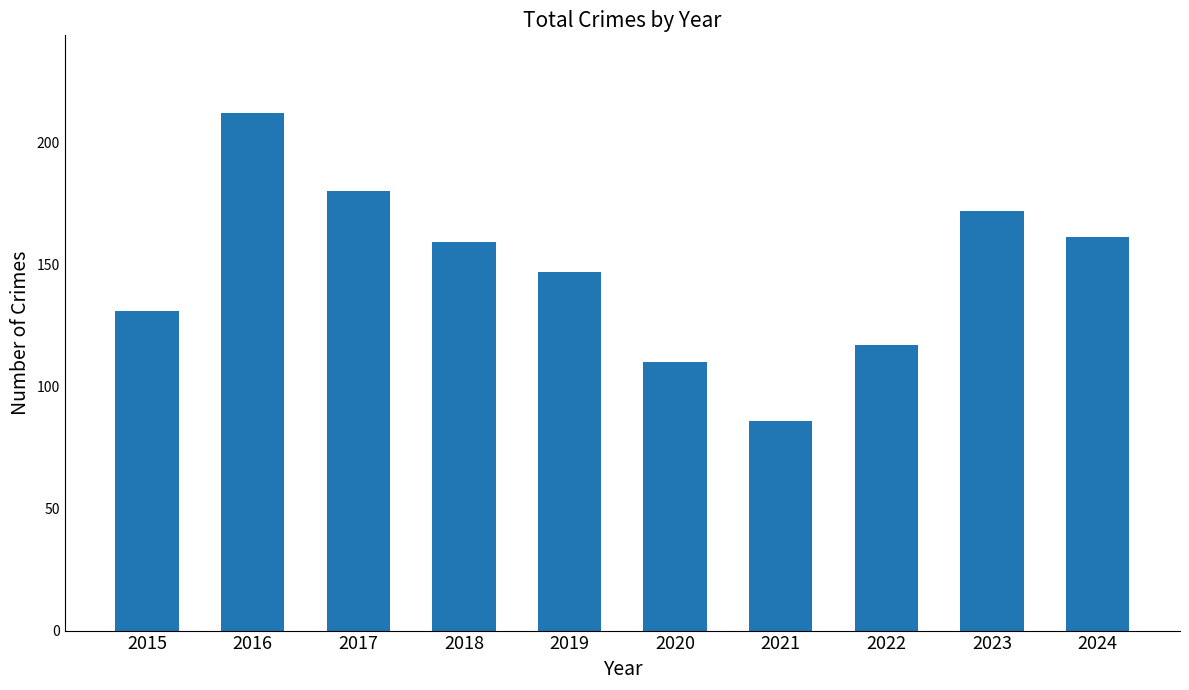

Reading right to left, list all the values displayed in this chart.

161	172	117	86	110	147	159	180	212	131